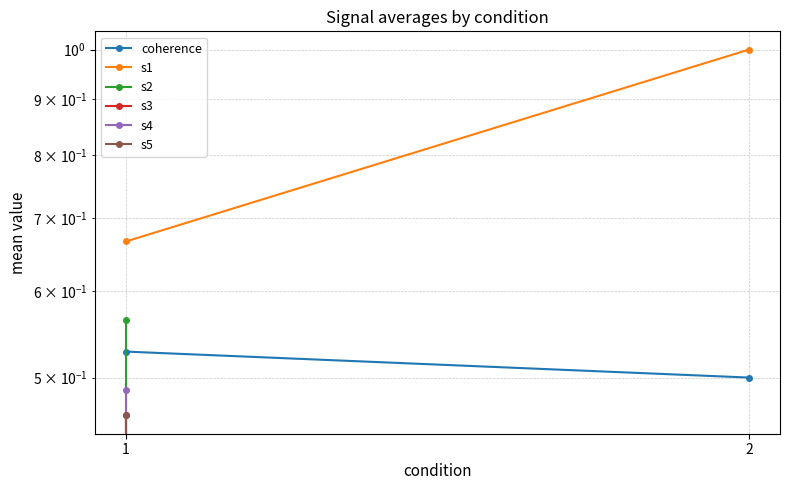

How many positive values does the s4 series have?

1